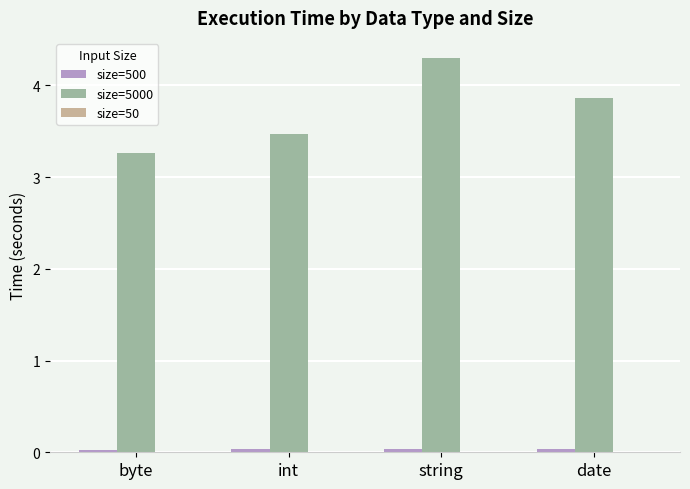

At which category is the sum across all series the highest?

string